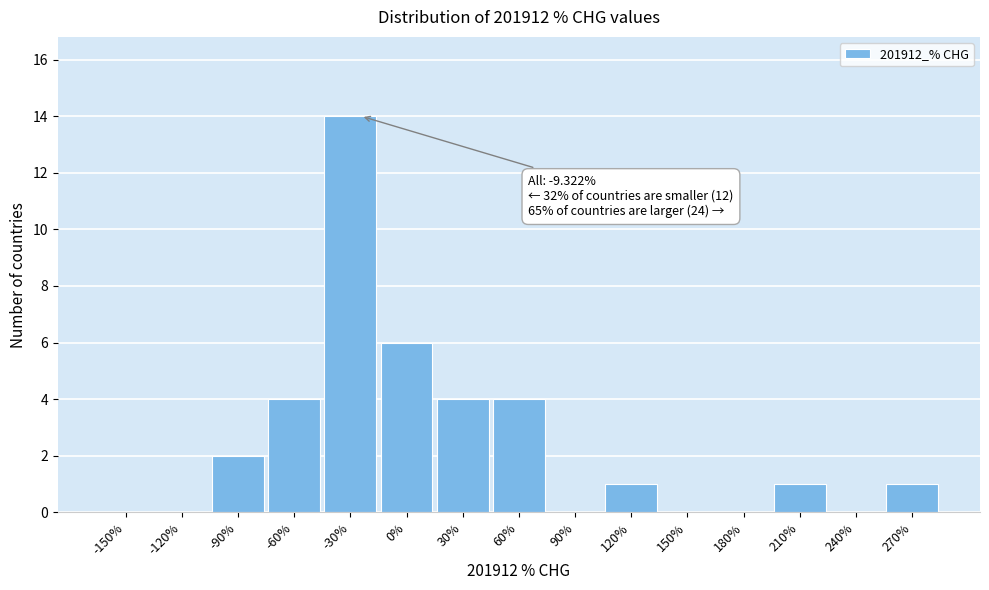

Reading left to right, list all the values displayed in this chart.

-150%=0	-120%=0	-90%=2	-60%=4	-30%=14	0%=6	30%=4	60%=4	90%=0	120%=1	150%=0	180%=0	210%=1	240%=0	270%=1